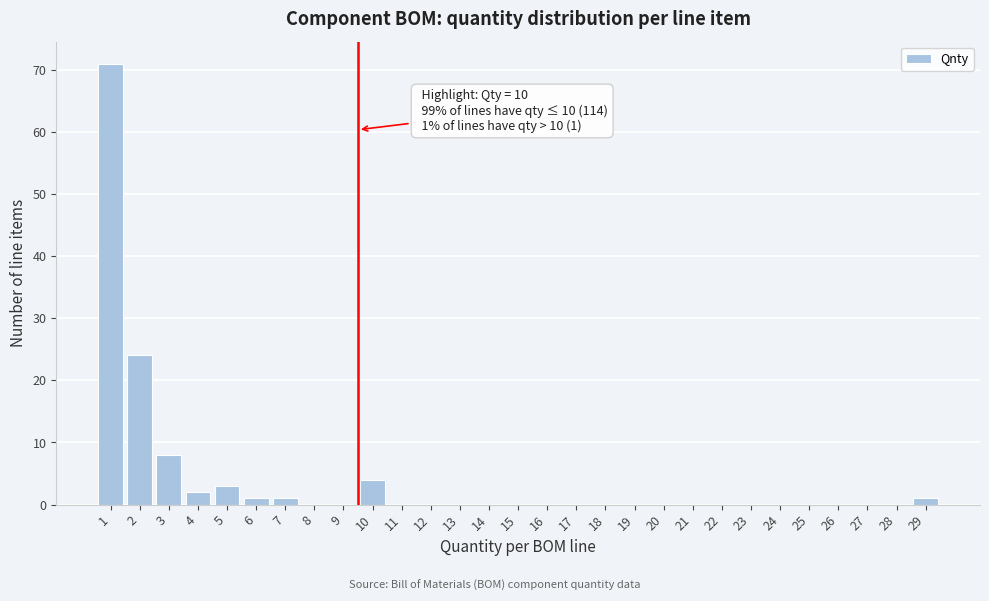

Reading left to right, extract all data points from this chart.

1=71	2=24	3=8	4=2	5=3	6=1	7=1	8=0	9=0	10=4	11=0	12=0	13=0	14=0	15=0	16=0	17=0	18=0	19=0	20=0	21=0	22=0	23=0	24=0	25=0	26=0	27=0	28=0	29=1